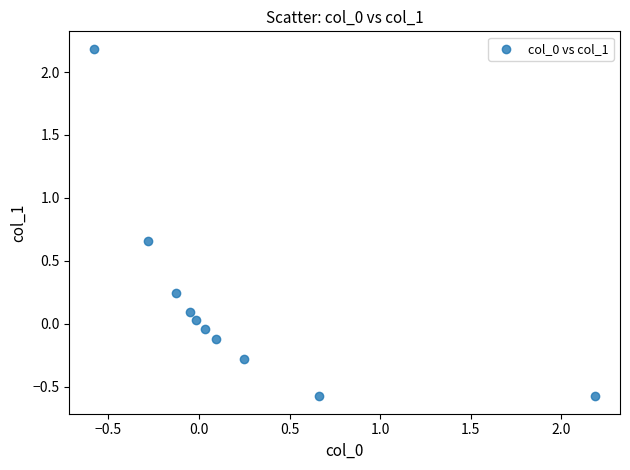

What is the range of Y values (max minus min)?

2.8